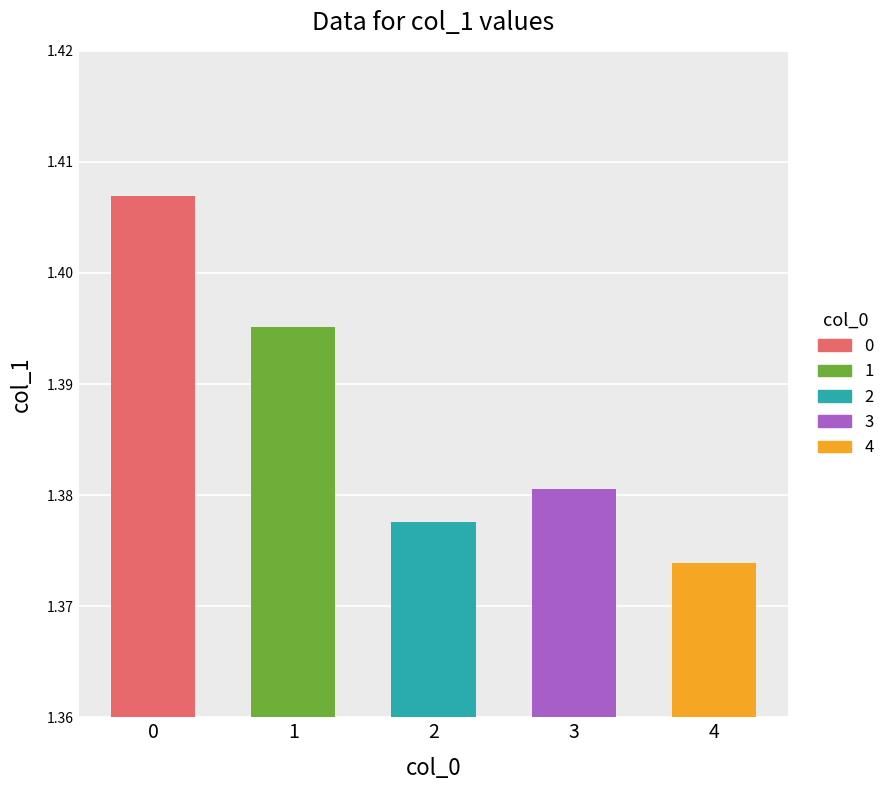

Which label corresponds to the smallest value in the chart?

4